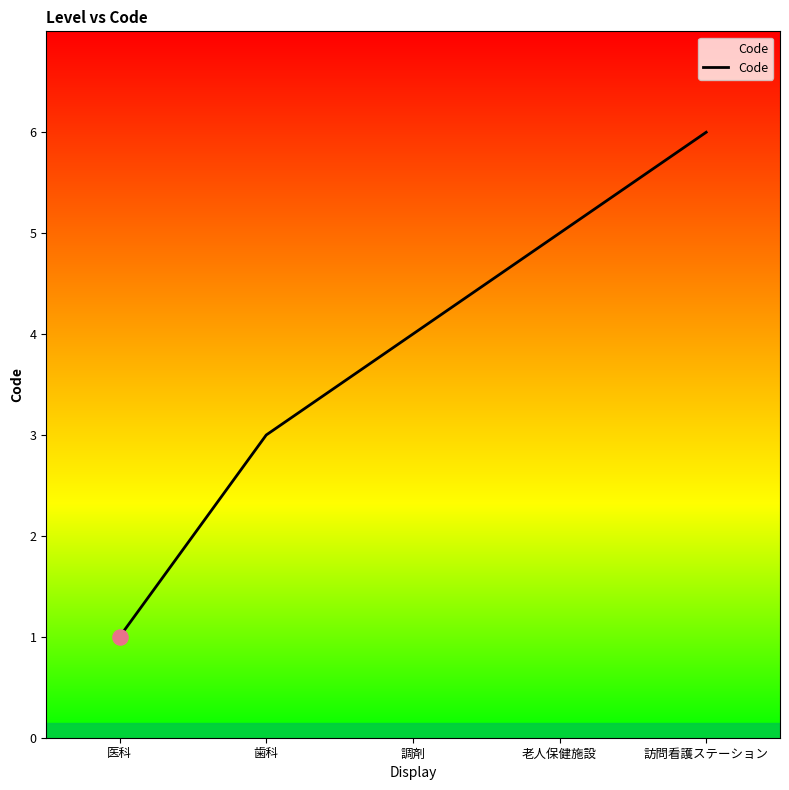

Between 老人保健施設 and 歯科, which is larger?

老人保健施設